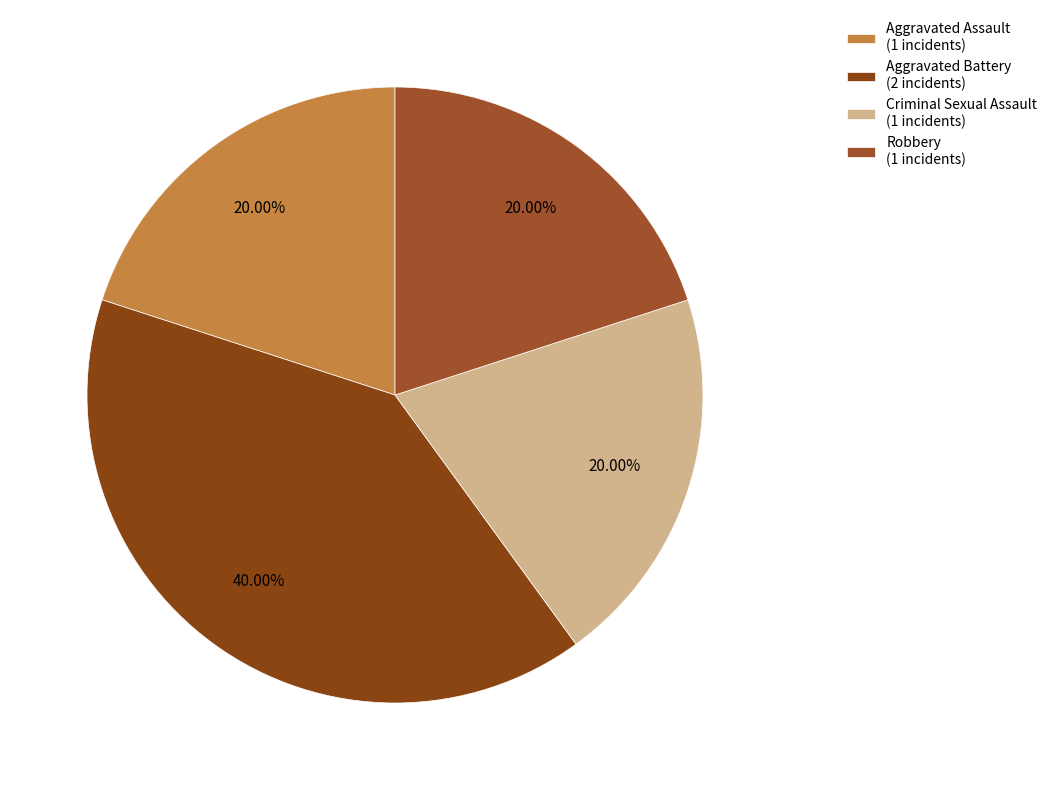

To the nearest percent, what portion does Aggravated Battery represent?

40%